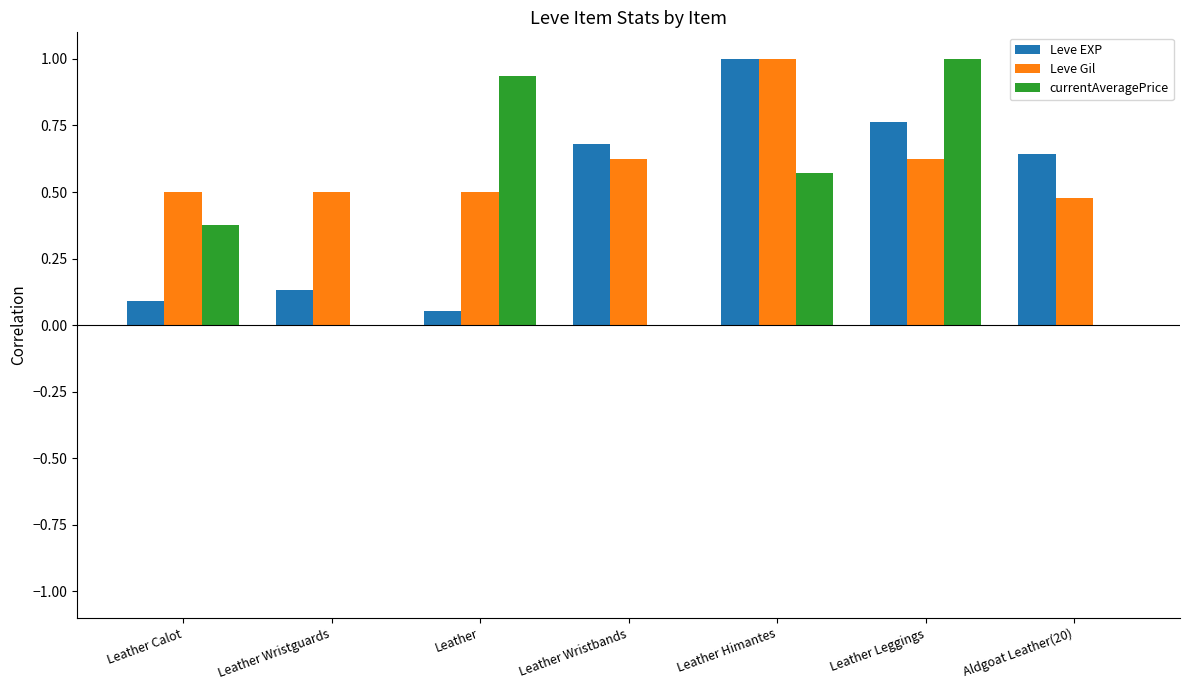

What is the highest value of the Leve Gil series?

1.0